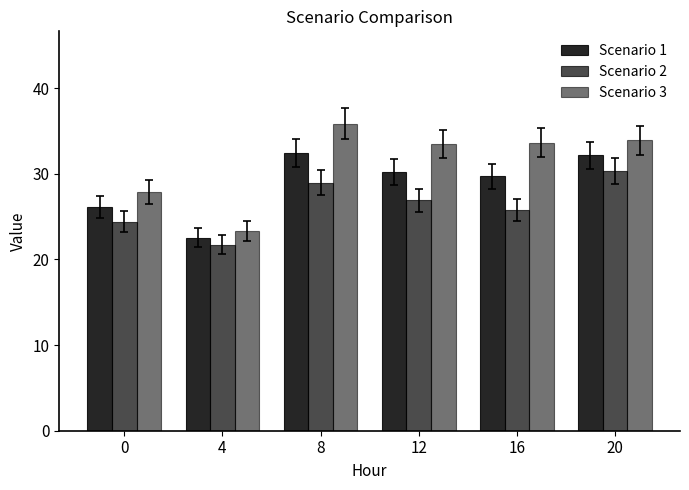

What is the difference between the highest and lowest values at 12?

6.6